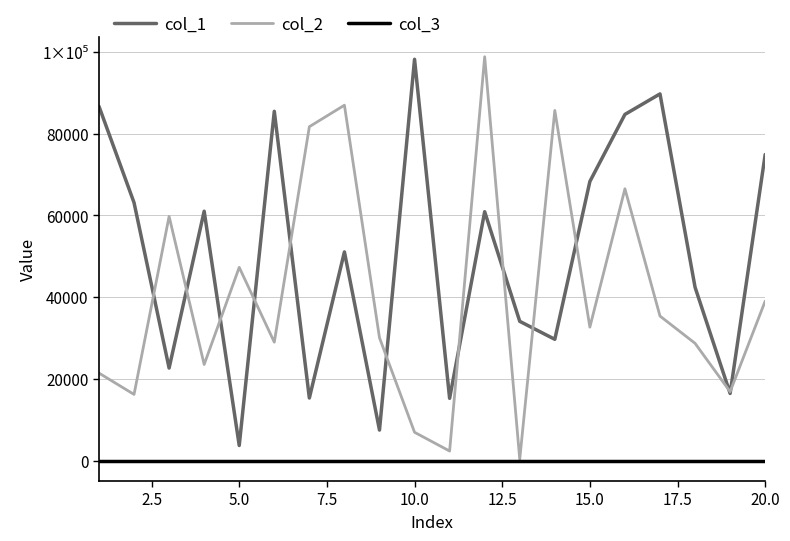

True or false: col_1 and col_3 intersect in this chart.

False